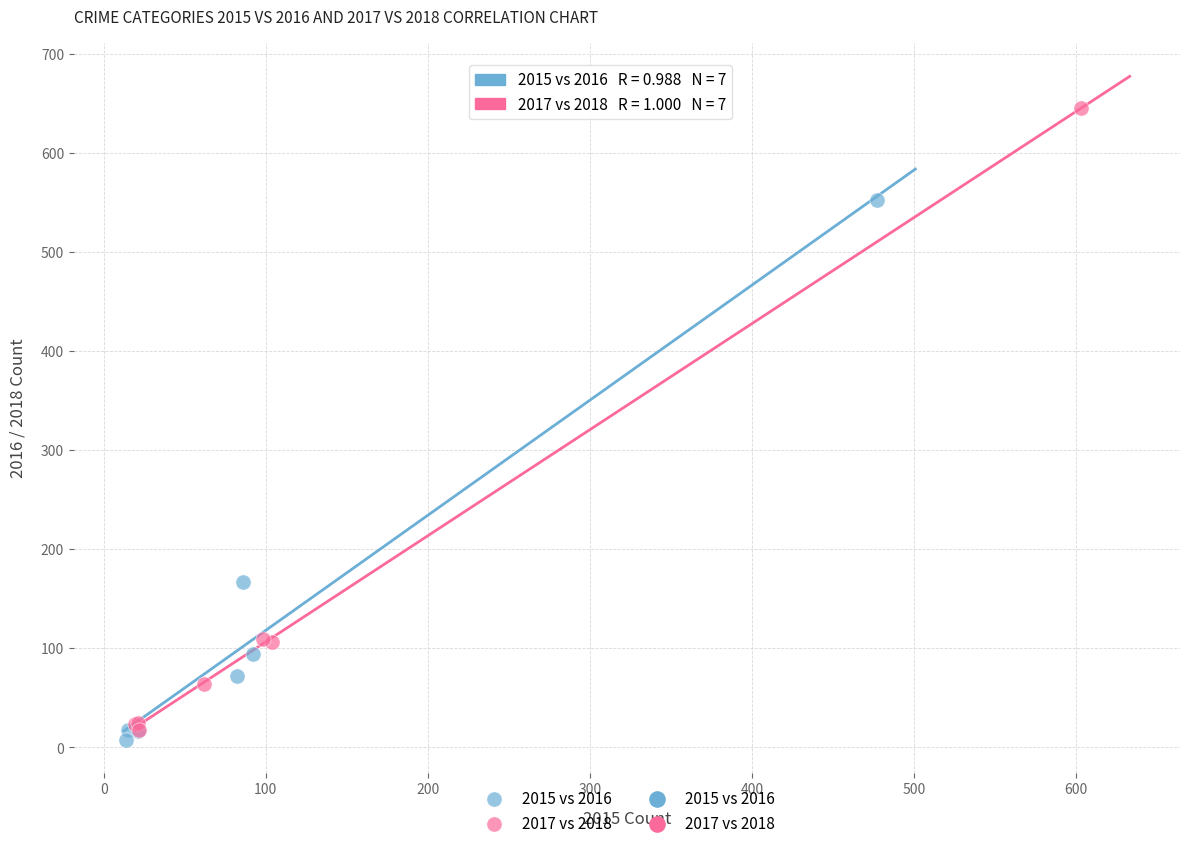

Which series contains the highest Y value?

2017 vs 2018